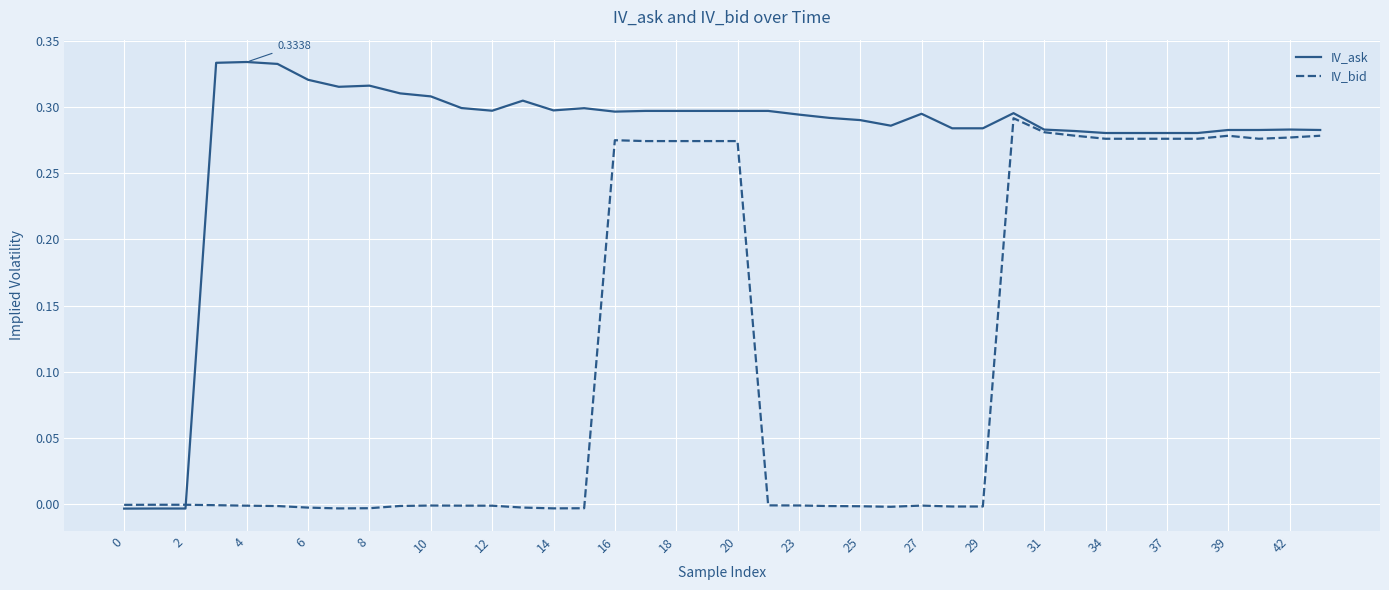

Which series has the largest total across all categories?

IV_ask